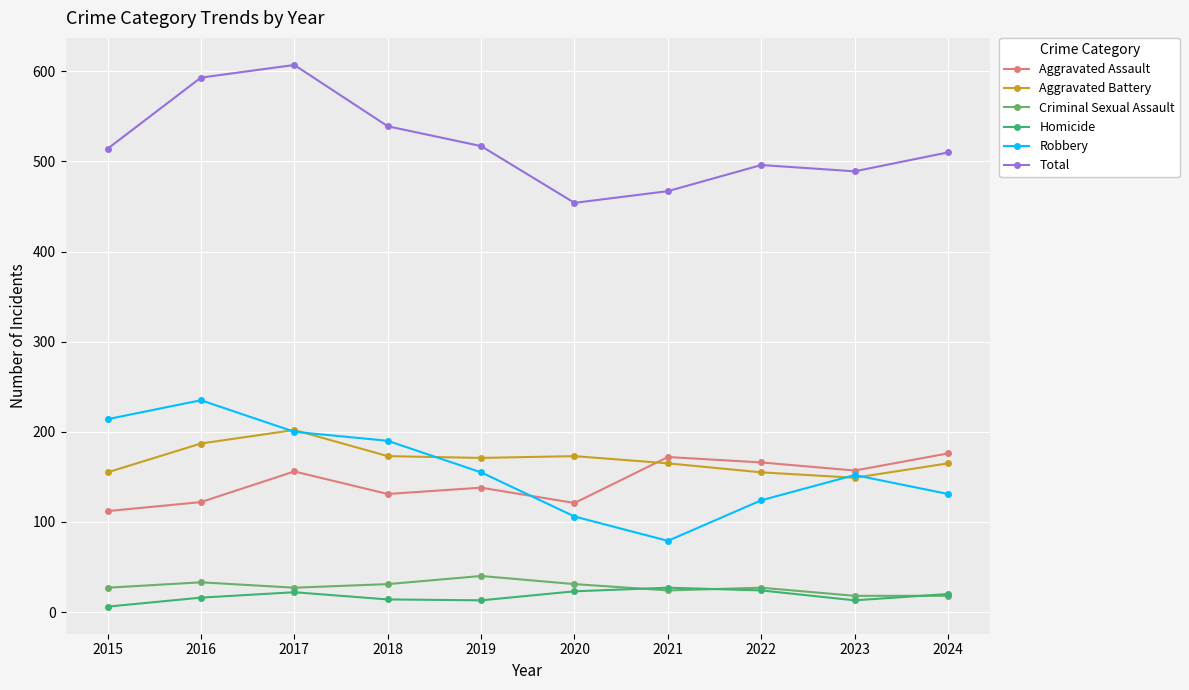

What is the value of the Homicide point at the 3rd from the left?

22